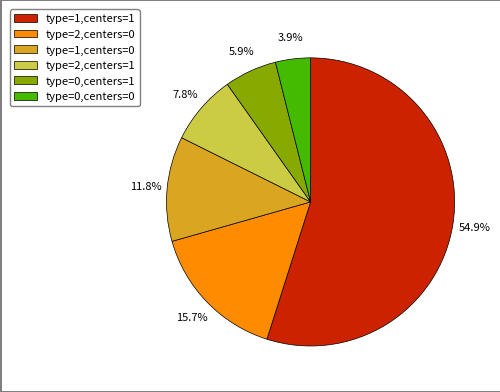

To the nearest percent, what is the difference between the largest and smallest slice percentages?

51%